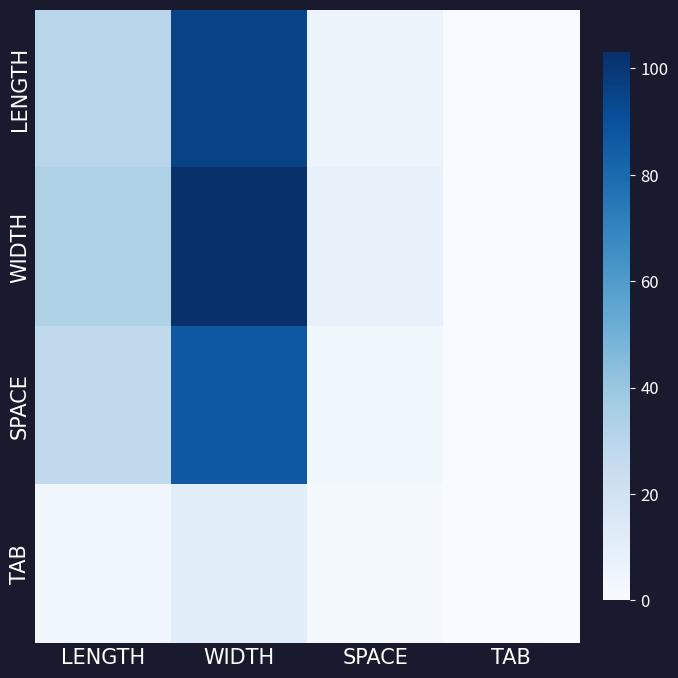

List the series in order of their peak value, highest first.

WIDTH, LENGTH, SPACE, TAB